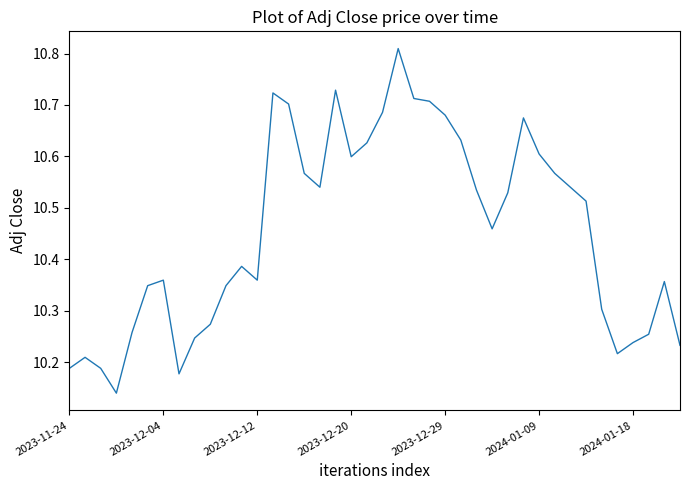

What is the difference between the maximum and minimum values?

0.7